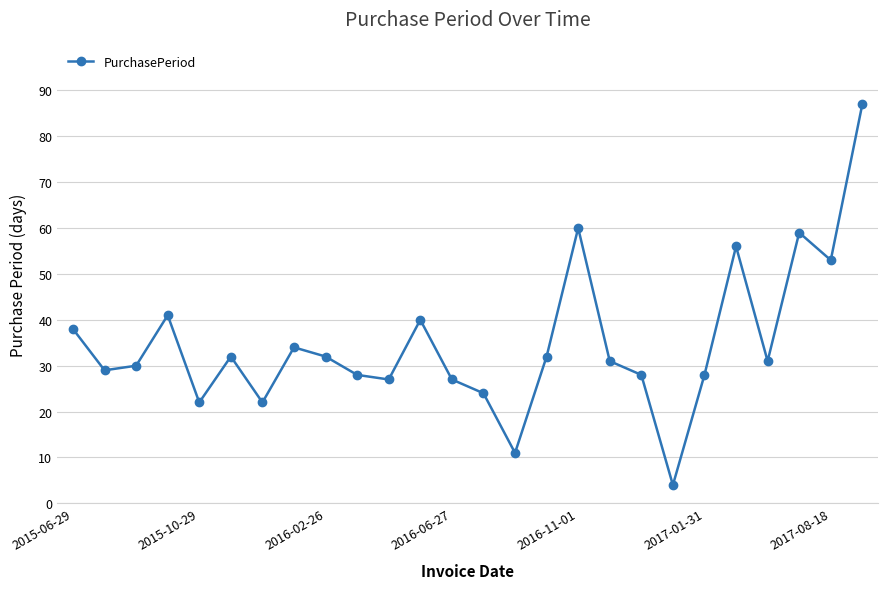

How many data points does each series have?

26